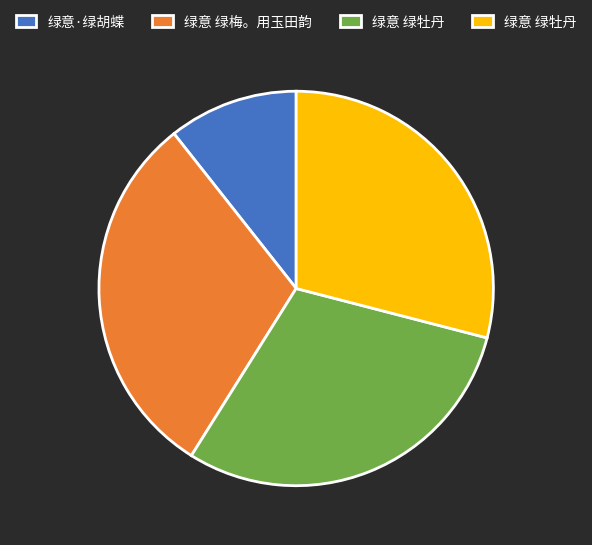

Is there any slice that represents more than half of the pie?

No